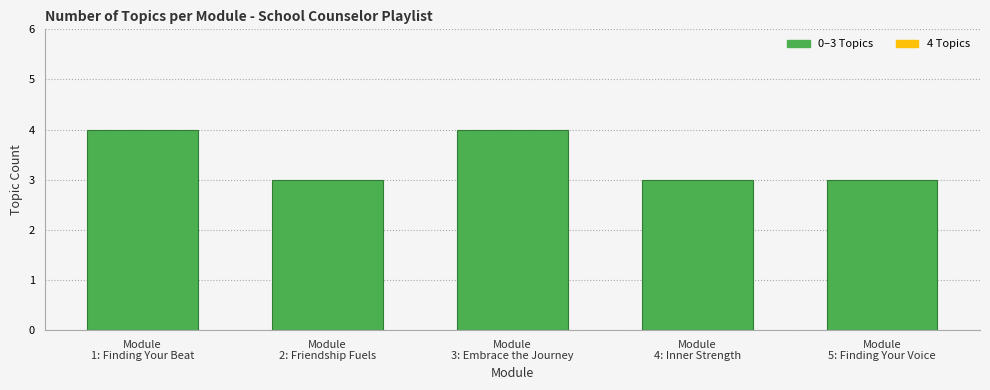

What is the difference between the maximum and minimum values?

1